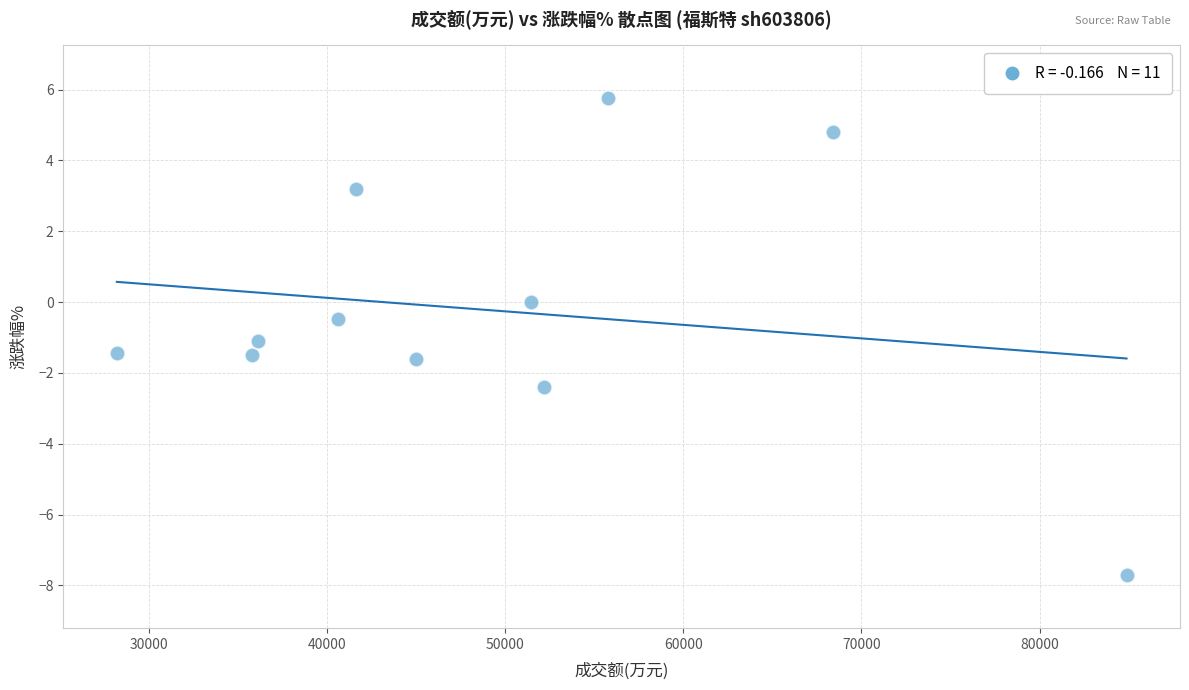

What is the range of X values (max minus min)?

56675.0